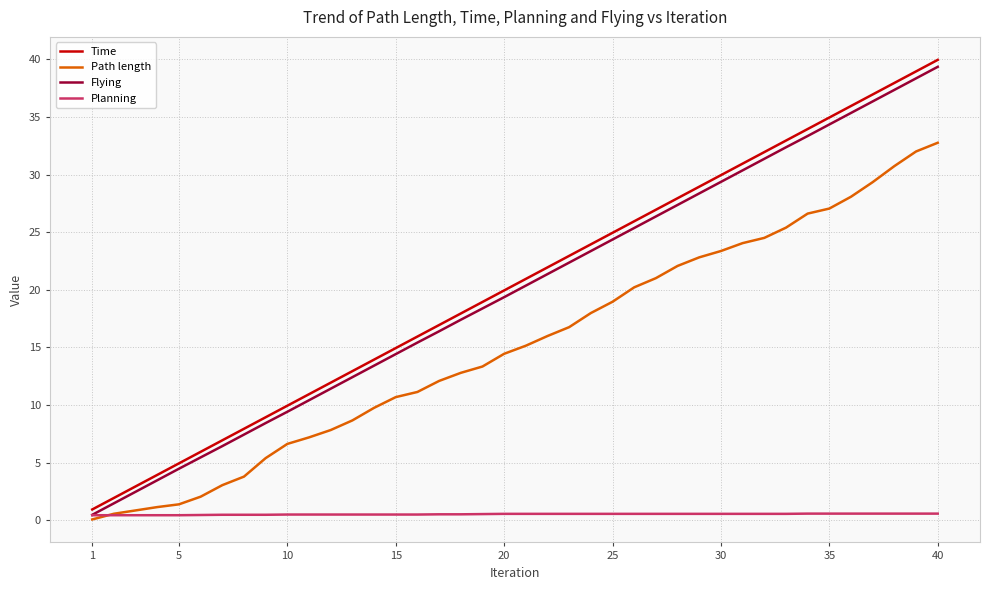

How many lines are shown in the chart?

4